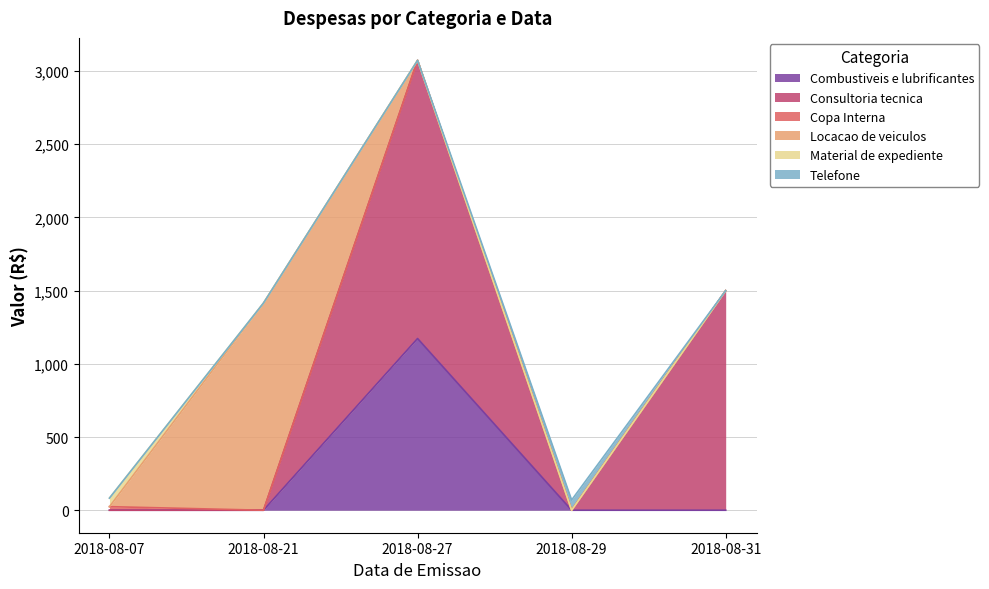

How many values in the Combustiveis e lubrificantes series exceed 0?

1